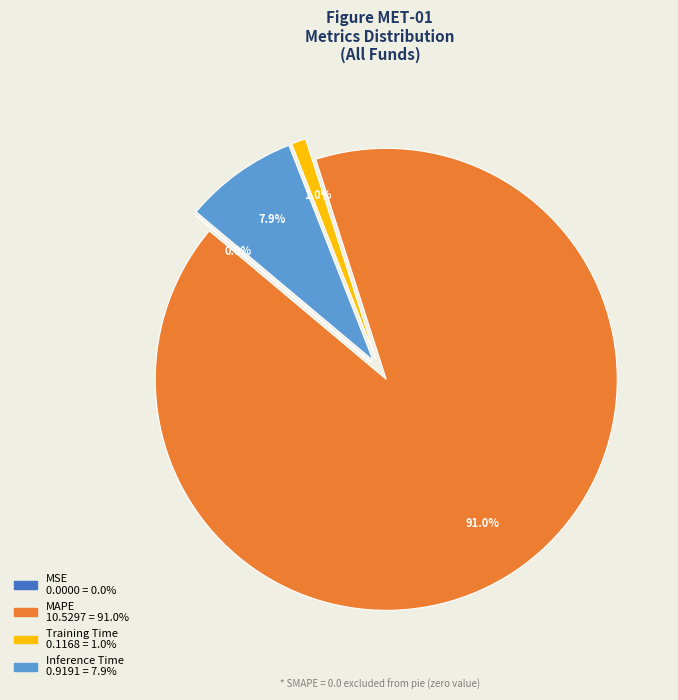

Is it true that Training Time is 1% of the pie?

True